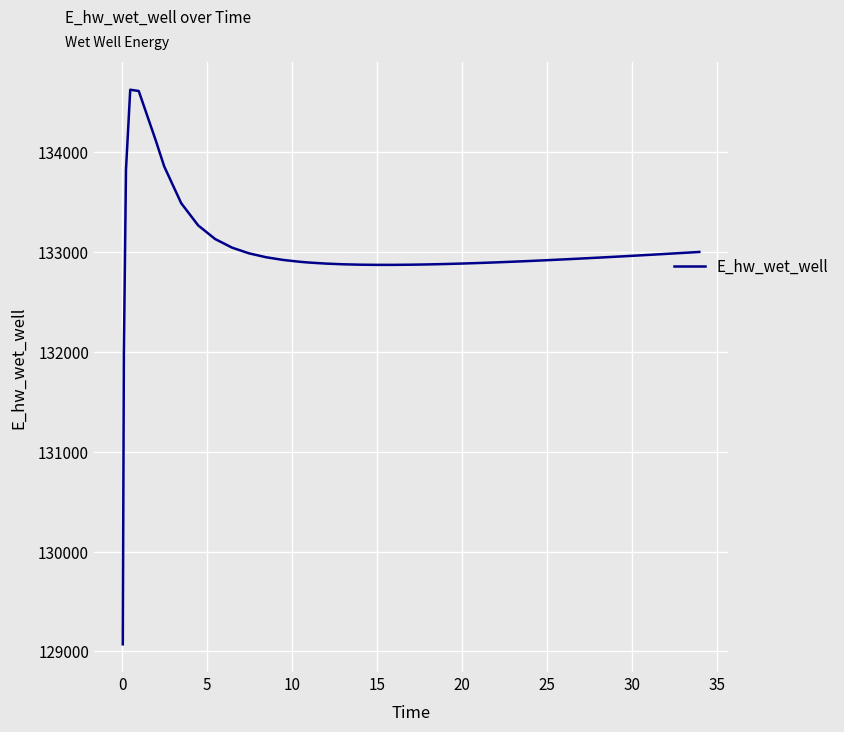

What is the minimum value shown in the chart?

129070.3